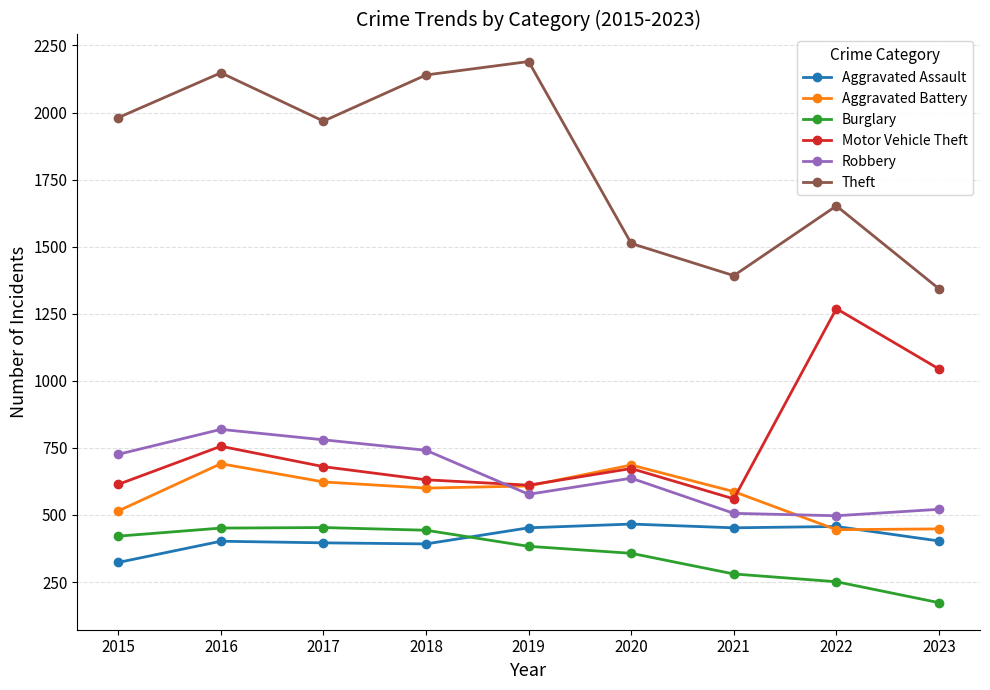

What is the difference between the maximum and second lowest values in the Motor Vehicle Theft series?

658